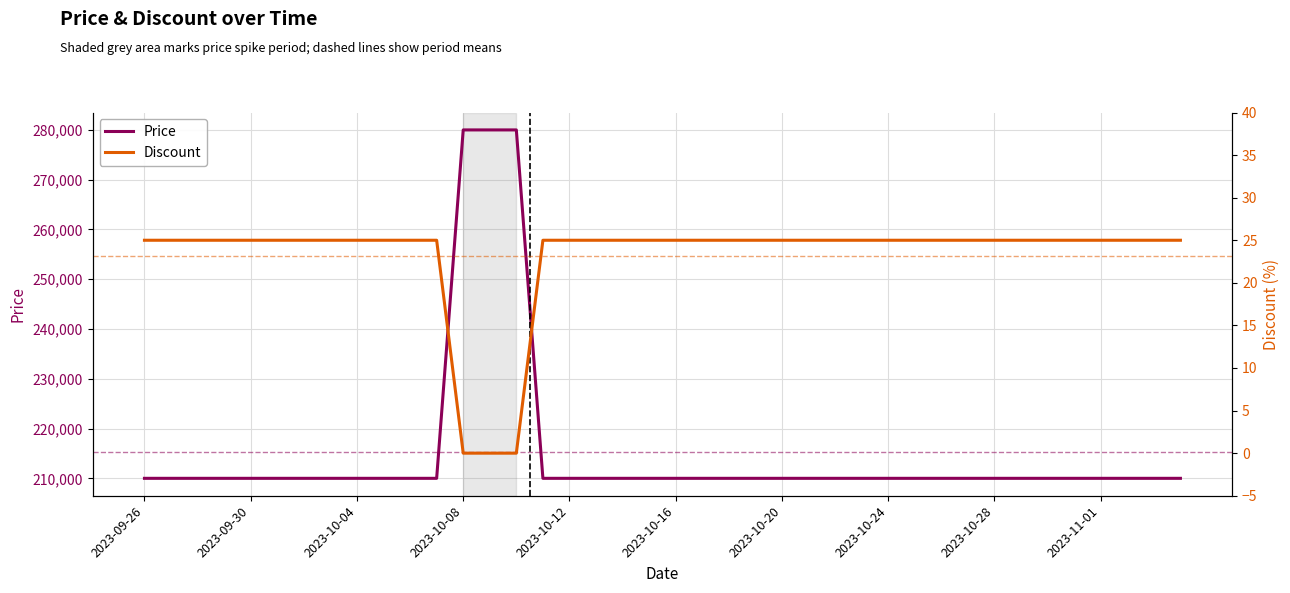

What is the minimum value for Price?

210000